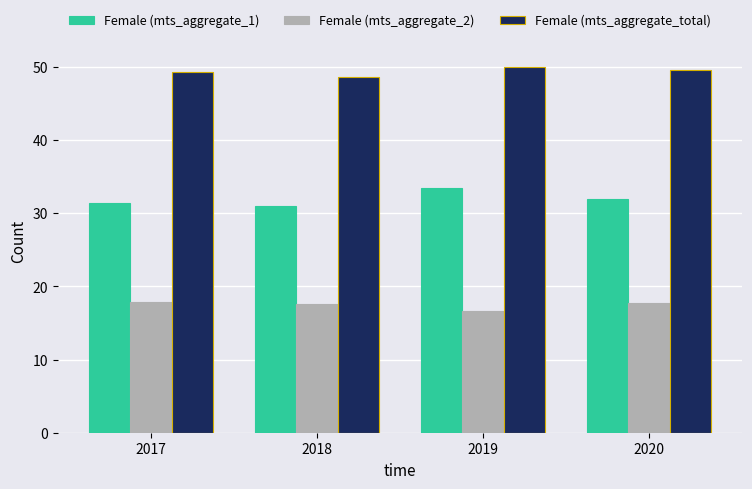

The value of Female (mts_aggregate_total) at 2019 is 49.9. True or false?

True